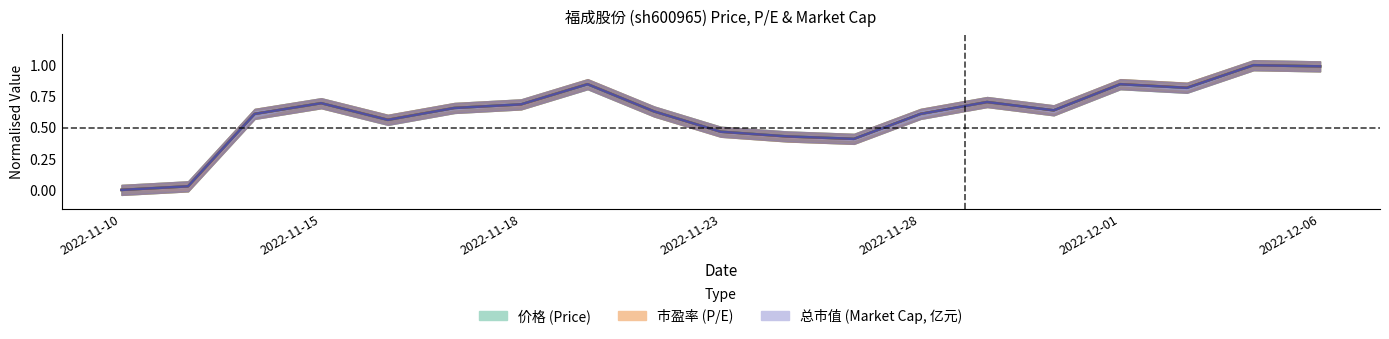

List the series in order of their overall mean, highest first.

市盈率, 总市值(亿元), 价格